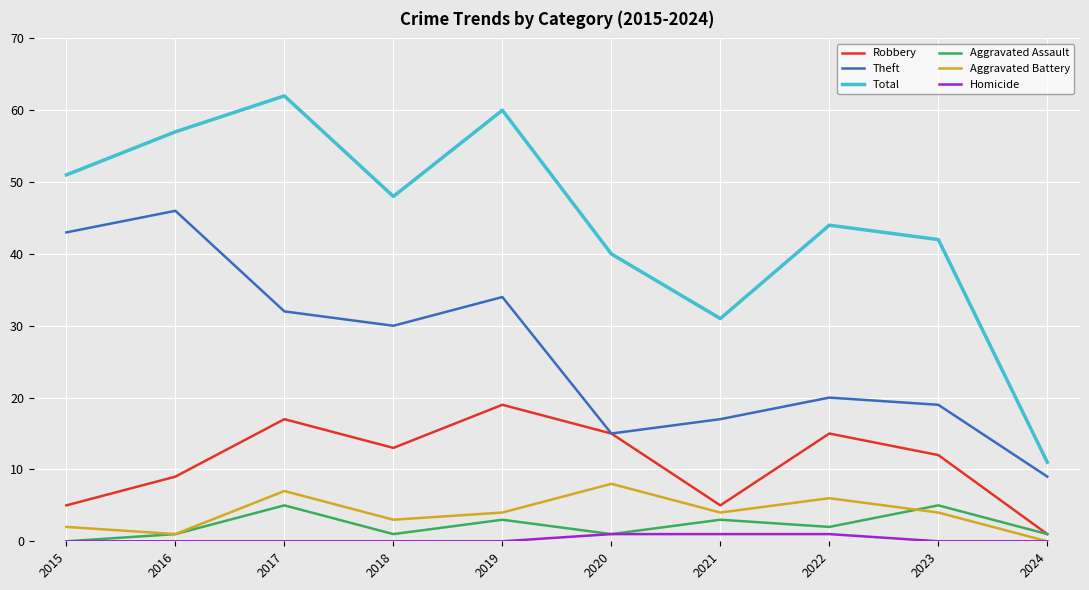

What is the difference between the maximum and minimum values in the Robbery series?

18